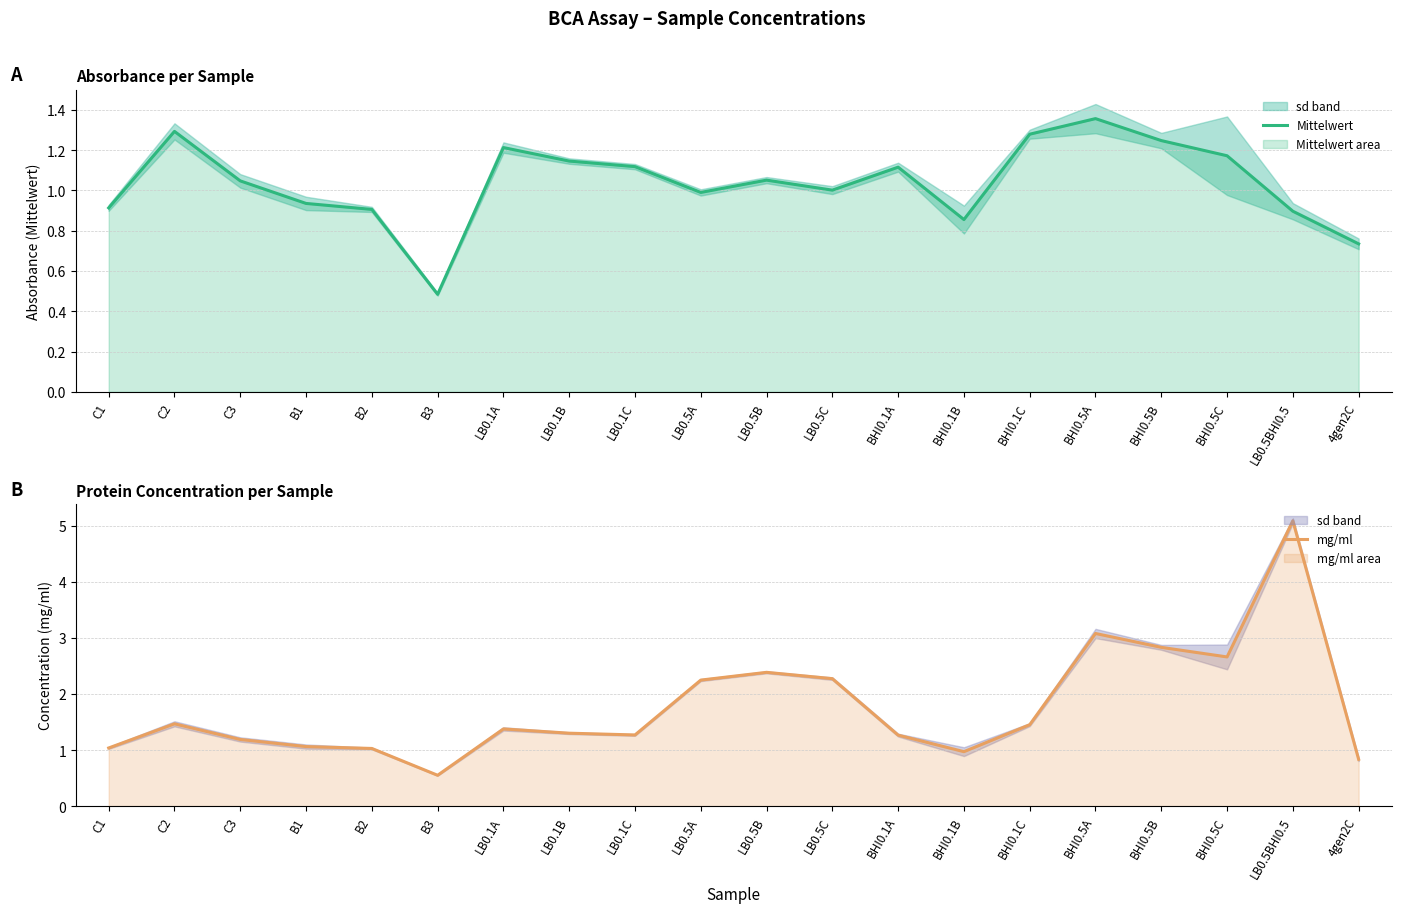

True or false: mg/ml and Mittelwert cross at least once.

False